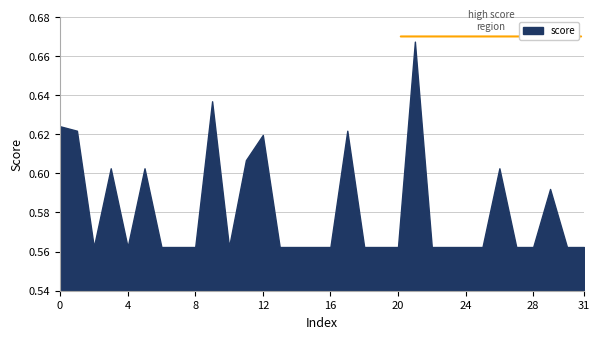

Rank the categories by value from highest to lowest.

21, 9, 0, 1, 17, 12, 11, 3, 5, 26, 29, 10, 13, 14, 2, 4, 6, 7, 8, 15, 16, 18, 19, 20, 22, 23, 24, 25, 27, 28, 30, 31